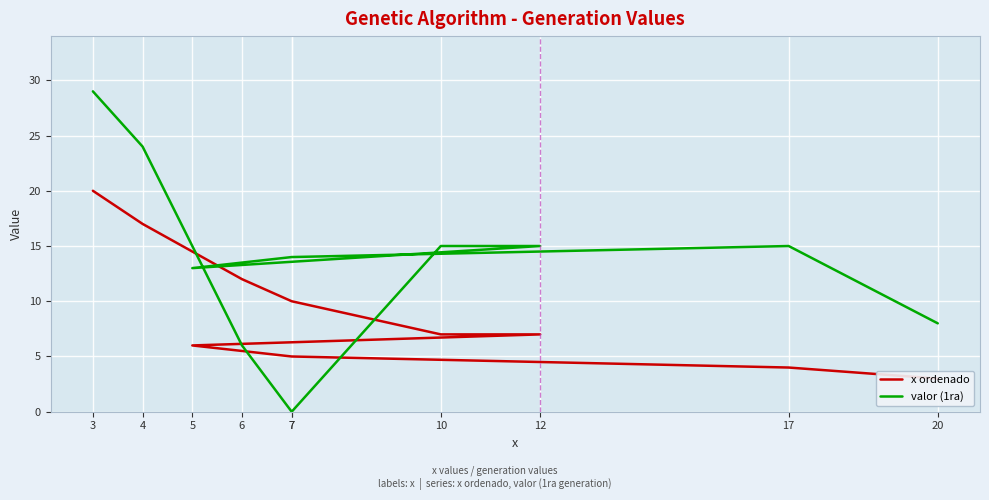

Rank the series at 3 from highest to lowest value.

valor (1ra), x ordenado